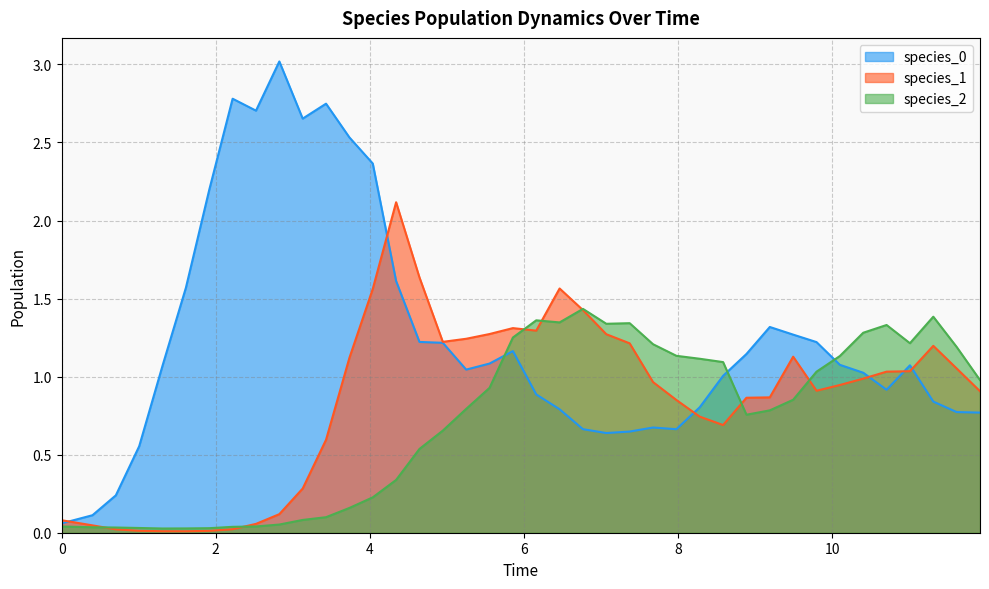

How many interior local peaks does the species_2 series have?

5